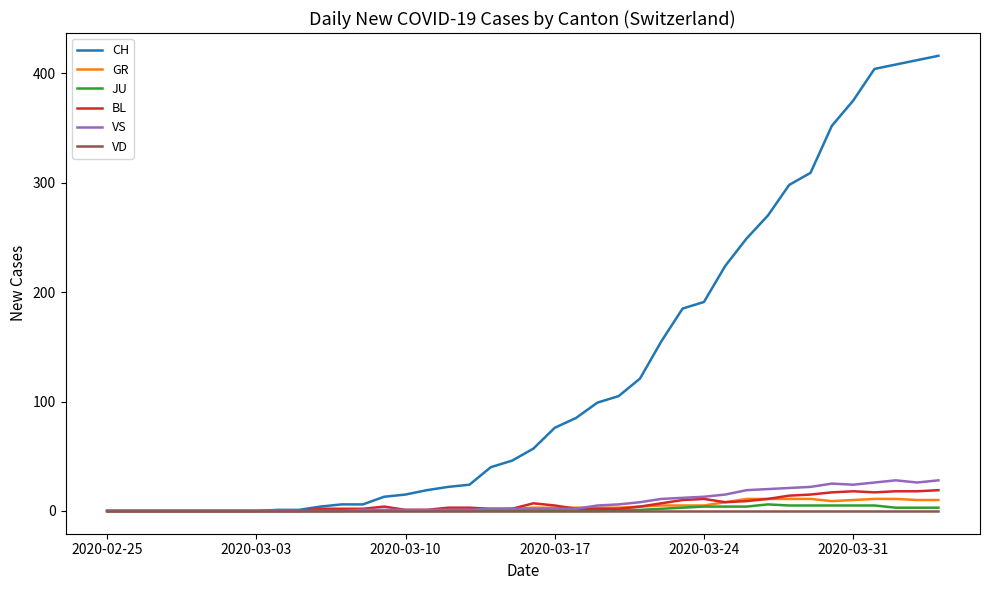

What is the maximum value for BL?

19